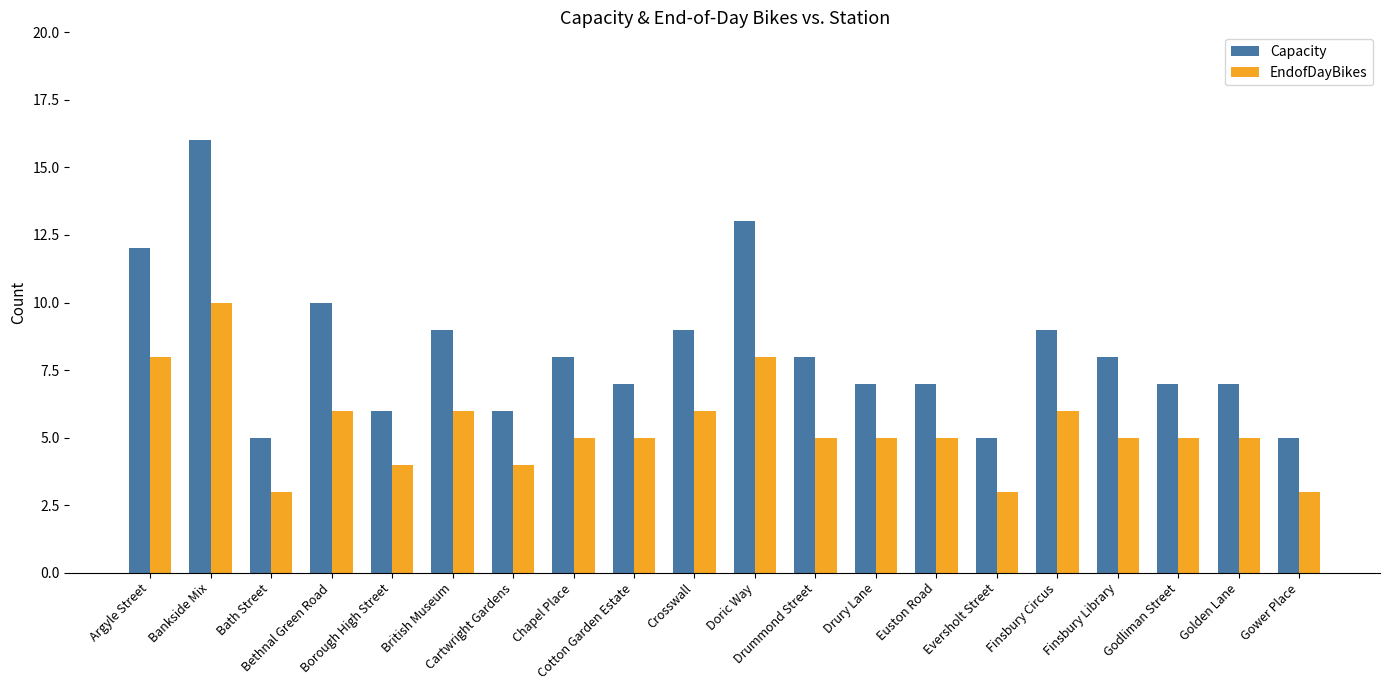

Read the Capacity value at Cartwright Gardens, to the nearest 10.

10